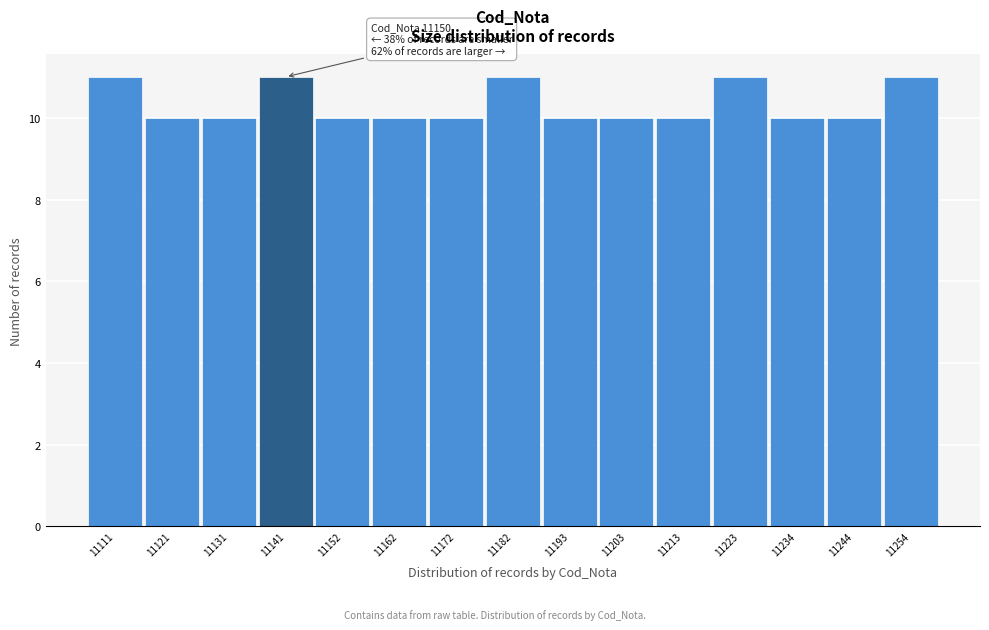

Reading left to right, extract all data points from this chart.

11	10	10	11	10	10	10	11	10	10	10	11	10	10	11